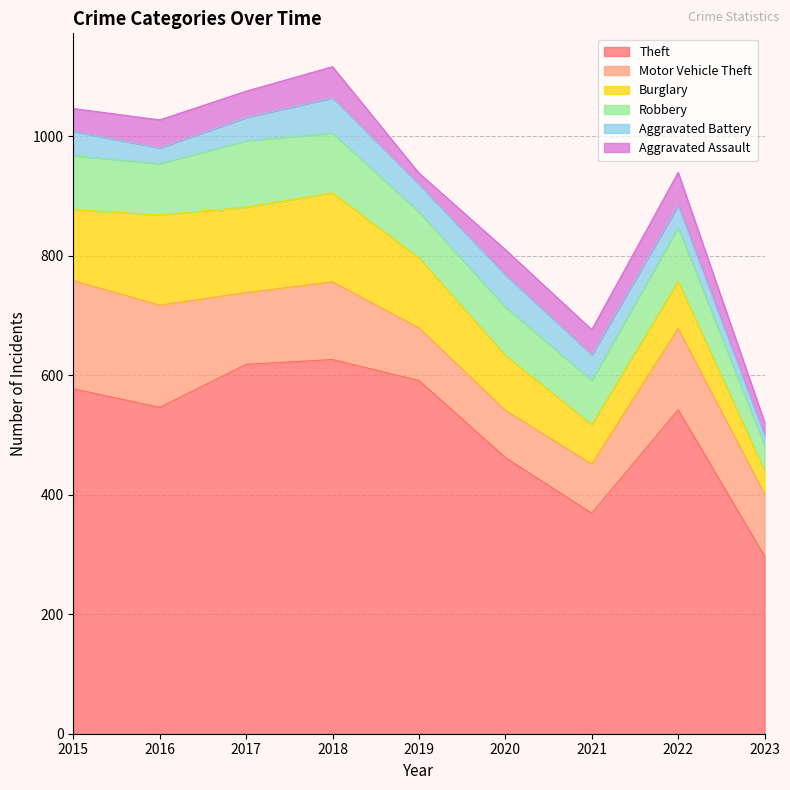

What is the average value of the Theft series?

514